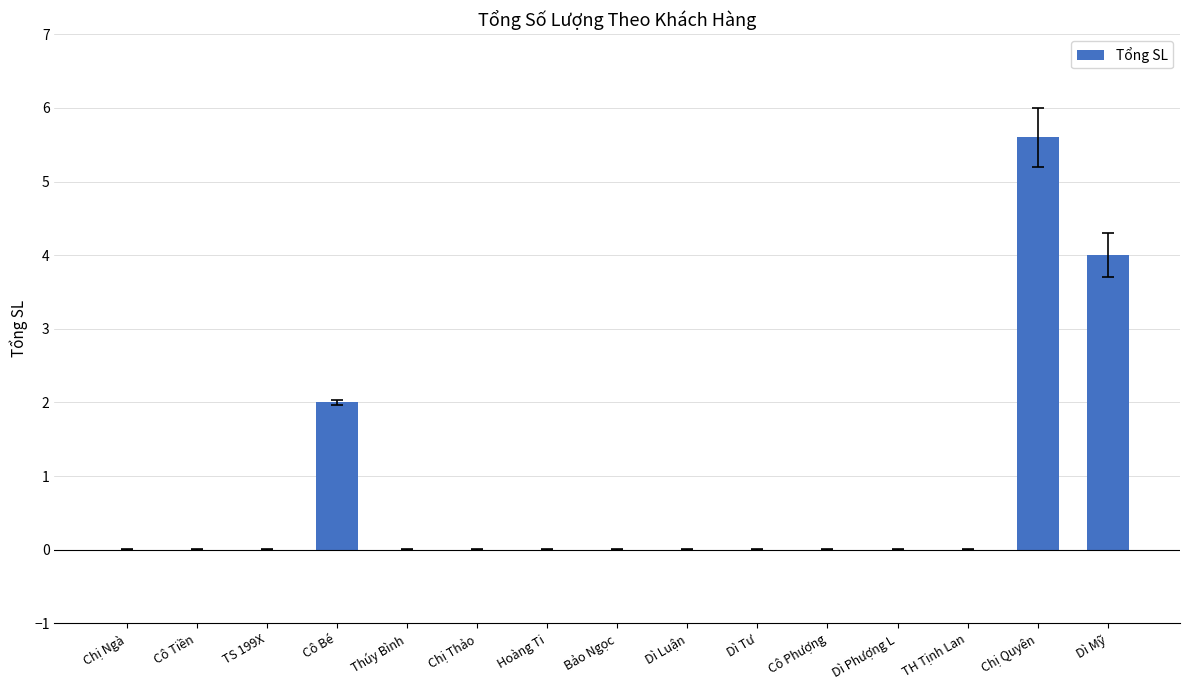

The value at TH Tịnh Lan is -2.2. True or false?

False